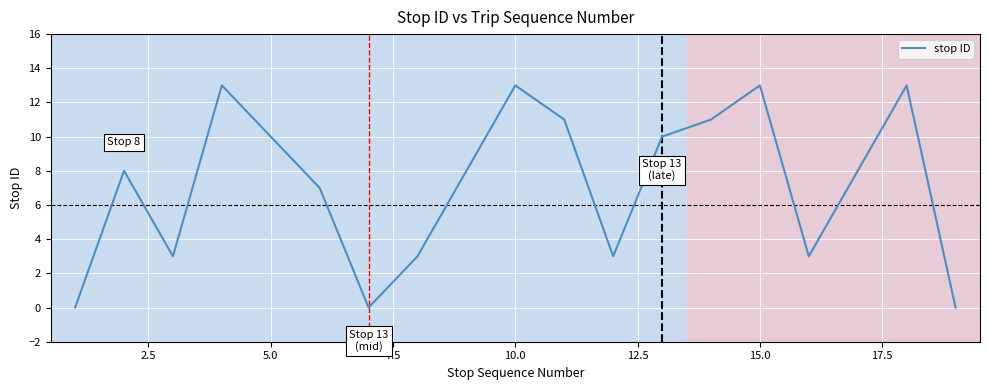

What is the difference between the maximum and minimum values?

13